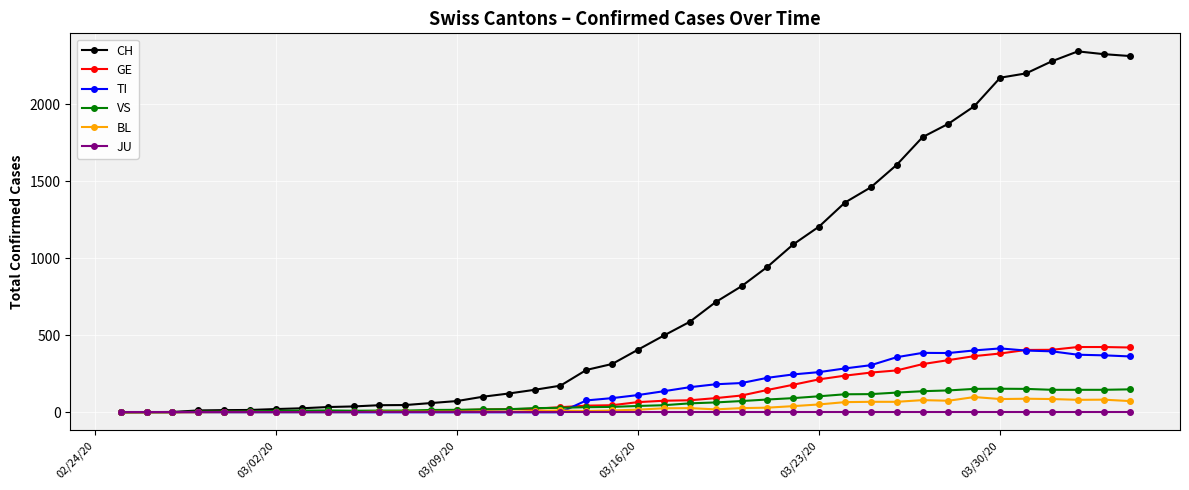

Which series has the largest total across all categories?

CH